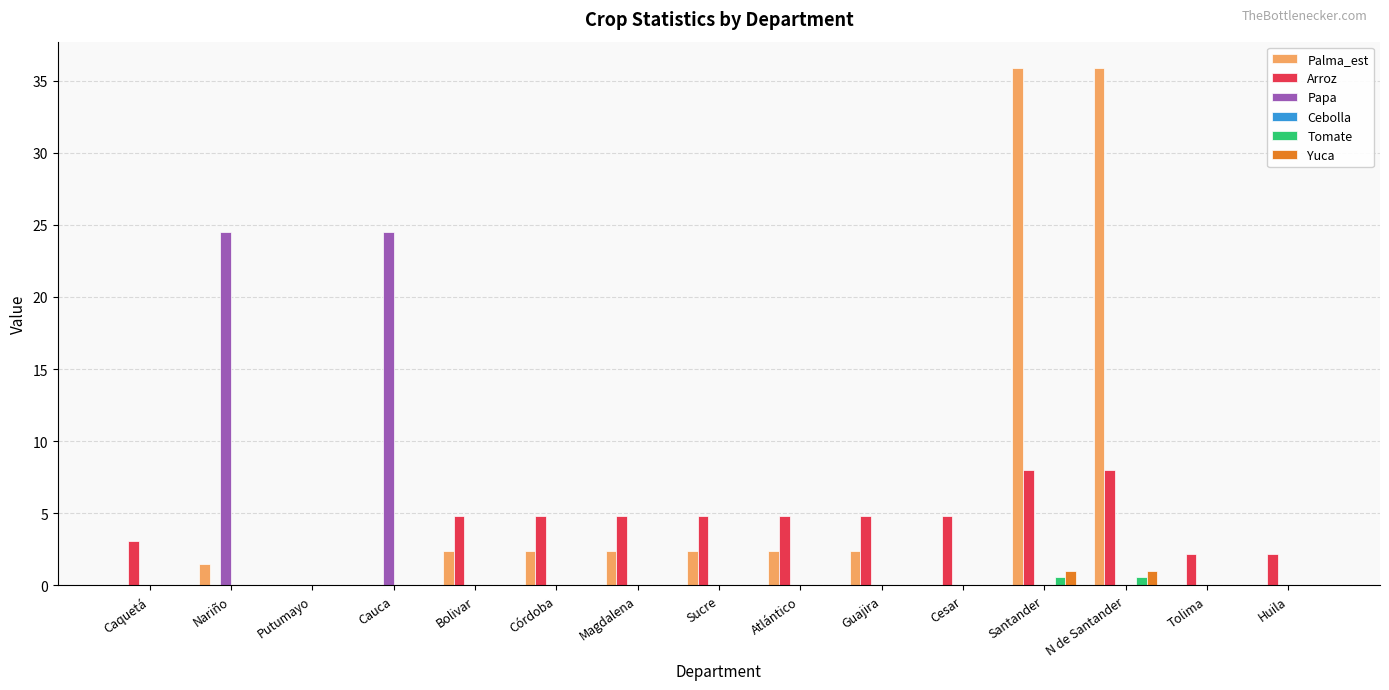

Which series changed the most between Bolivar and N de Santander?

Palma_est